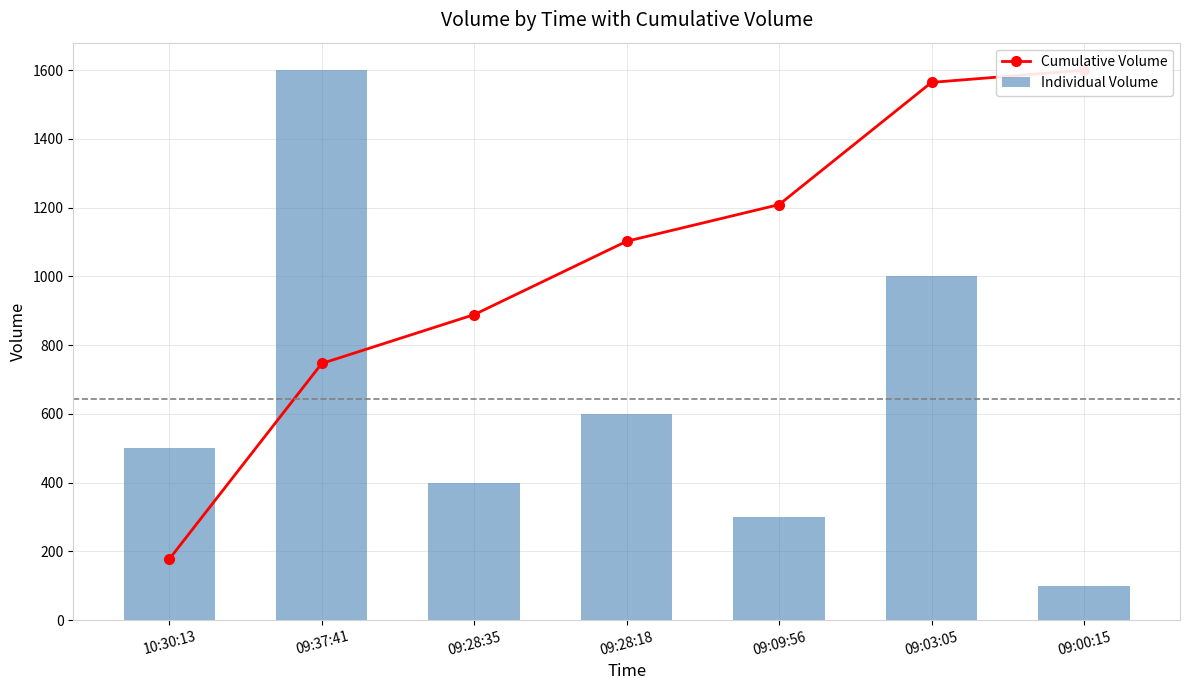

At which label is Individual Volume closest to 850?

09:03:05